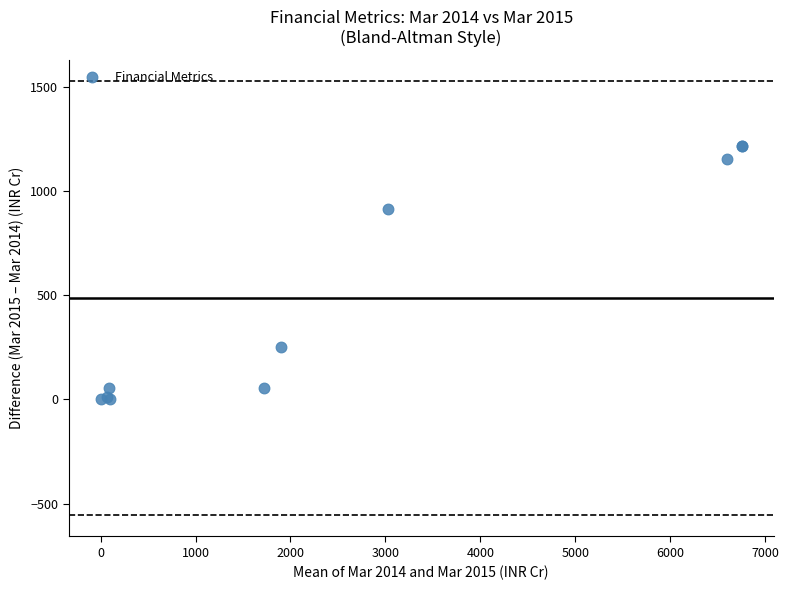

What Y value in the scatter plot is closest to 608?

912